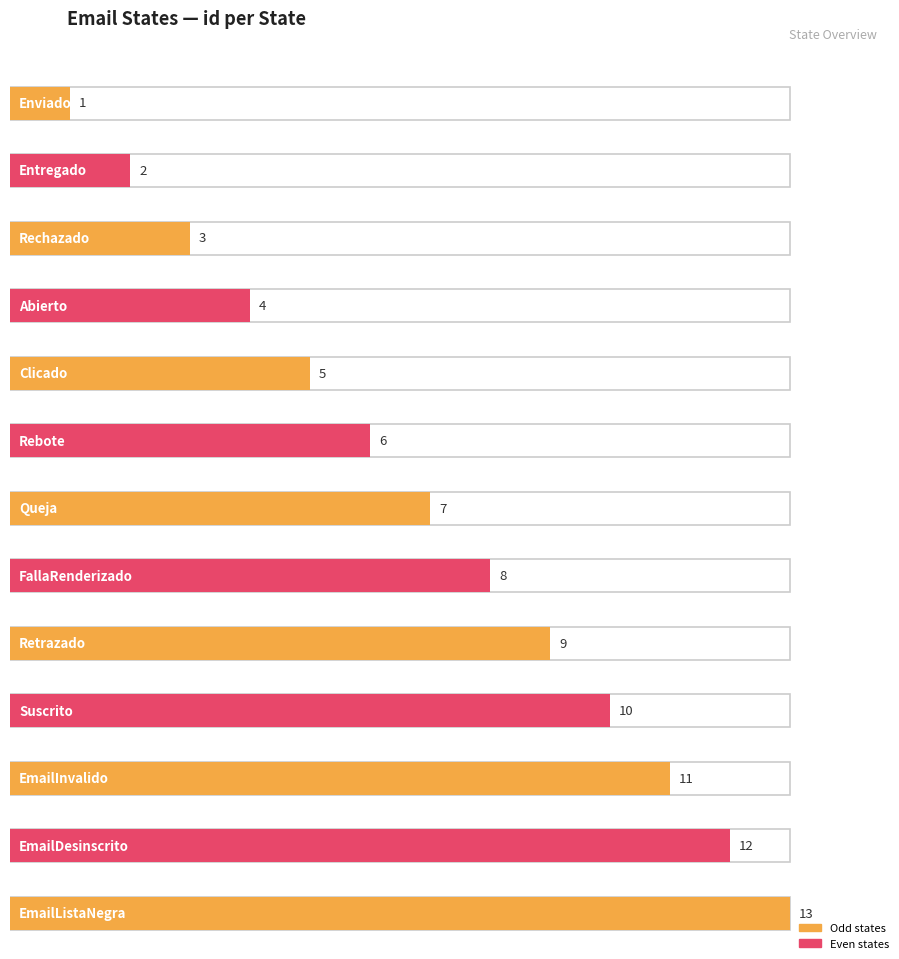

What is the ratio of the value at EmailInvalido to the value at Retrazado?

1.2